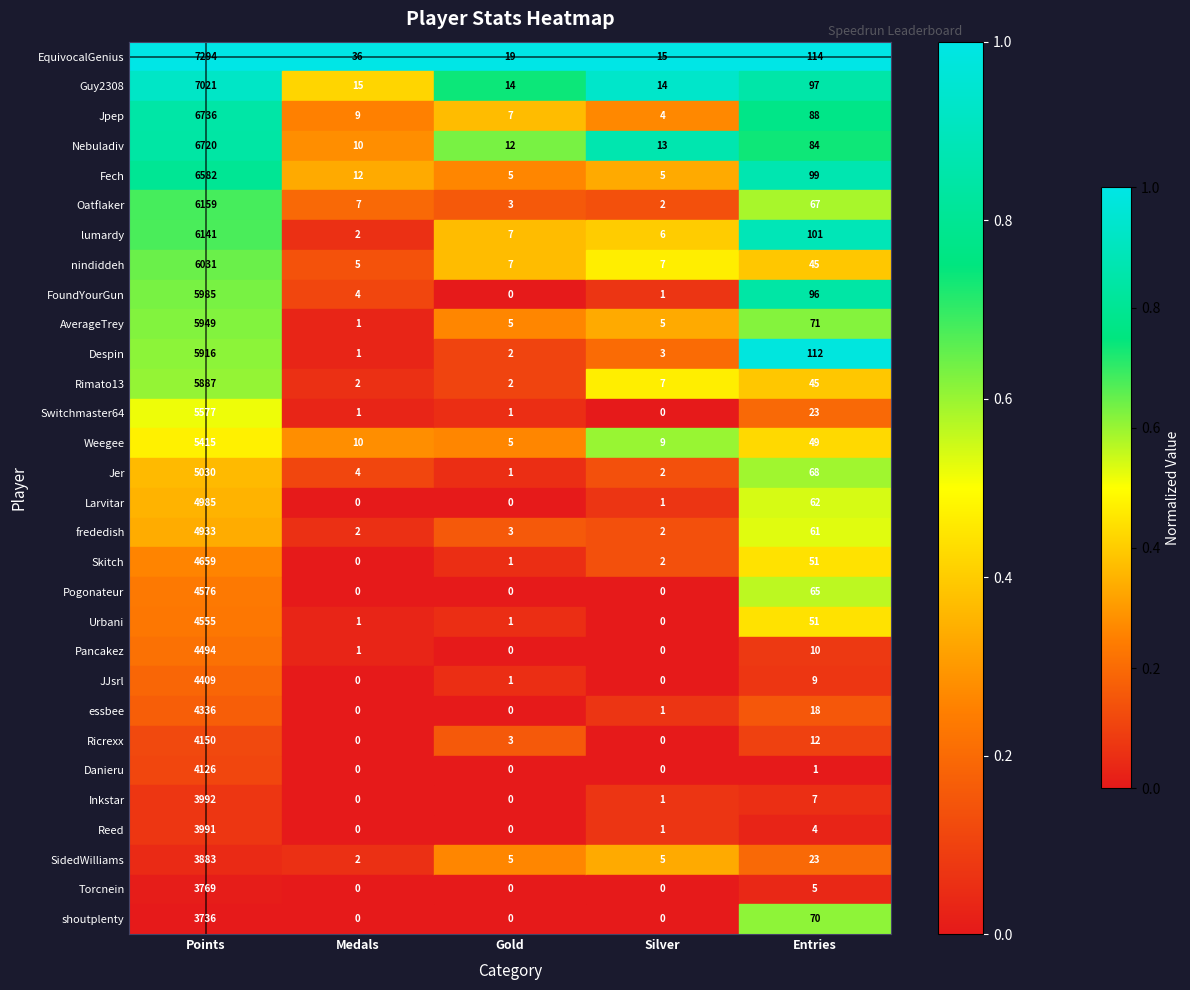

Rank the series at Points from lowest to highest value.

shoutplenty, Torcnein, SidedWilliams, Reed, Inkstar, Danieru, Ricrexx, essbee, JJsrl, Pancakez, Urbani, Pogonateur, Skitch, frededish, Larvitar, Jer, Weegee, Switchmaster64, Rimato13, Despin, AverageTrey, FoundYourGun, nindiddeh, lumardy, Oatflaker, Fech, Nebuladiv, Jpep, Guy2308, EquivocalGenius